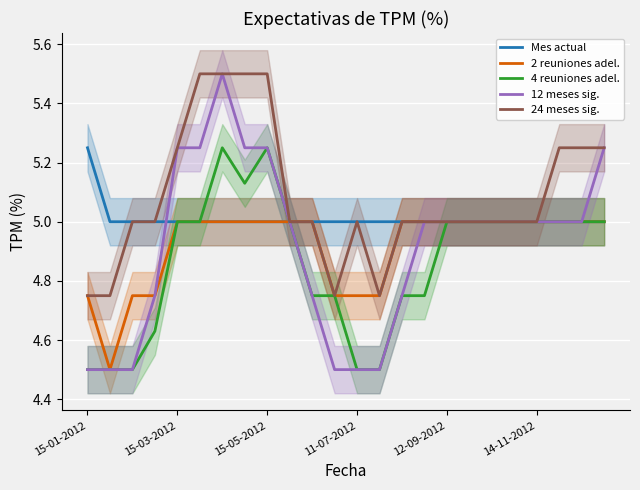

What are all the series names shown in the legend?

Mes actual, 2 reuniones adel., 4 reuniones adel., 12 meses sig., 24 meses sig.